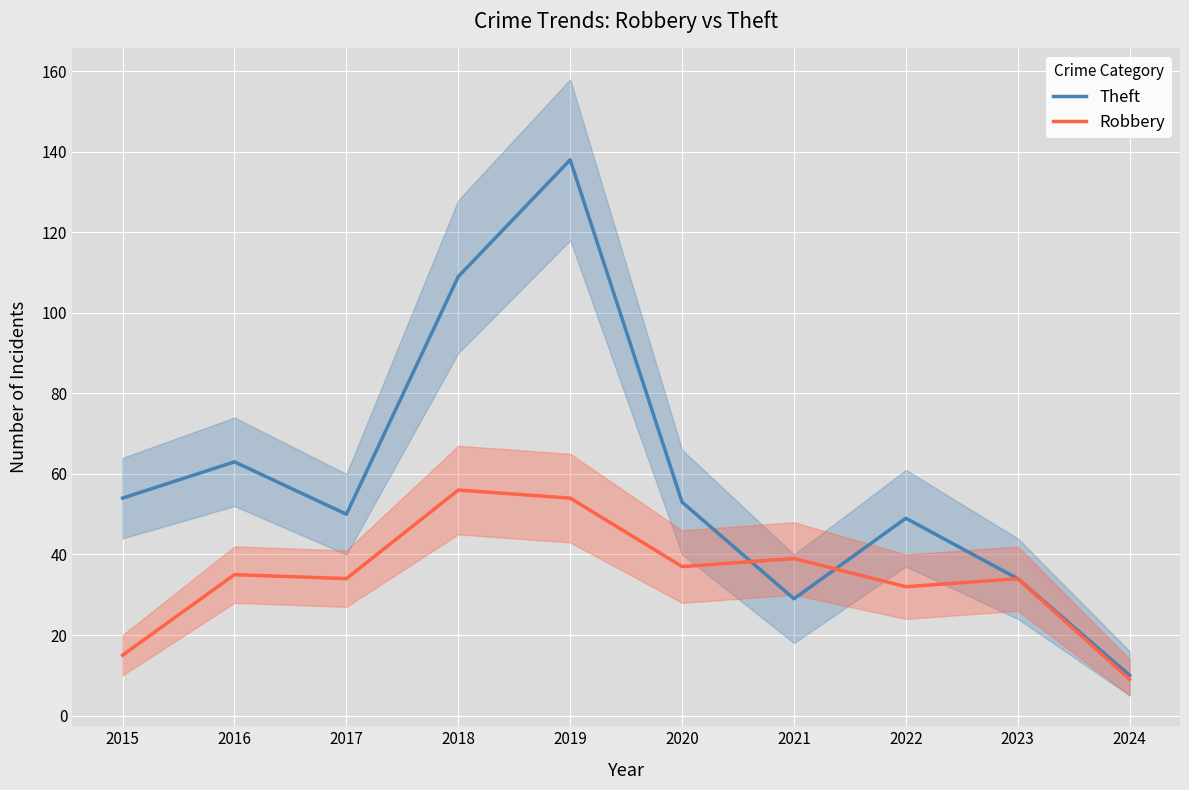

List the labels in order of Robbery value, smallest first.

2024, 2015, 2022, 2017, 2023, 2016, 2020, 2021, 2019, 2018